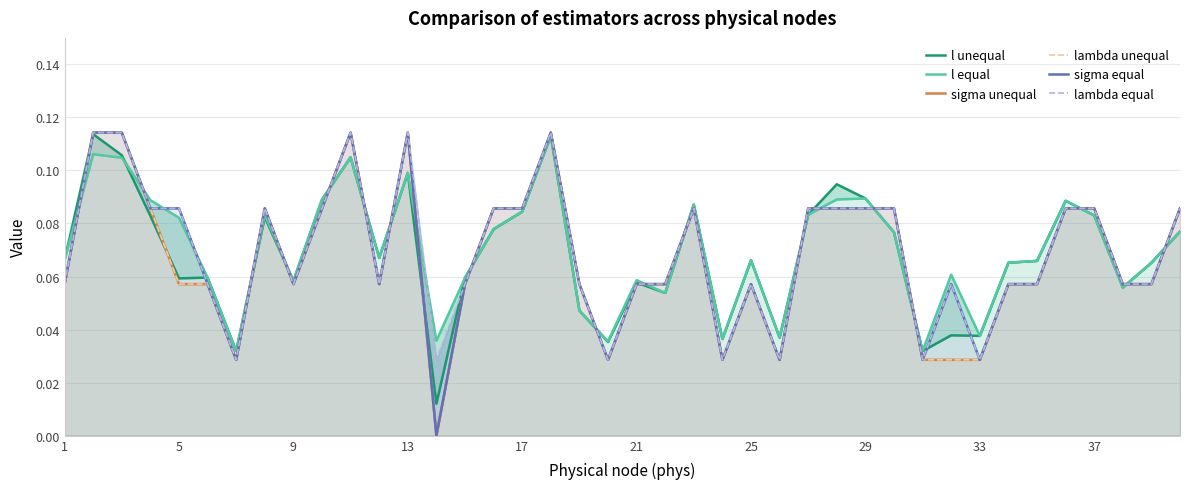

What are all the series names shown in the legend?

l unequal, l equal, sigma unequal, lambda unequal, sigma equal, lambda equal